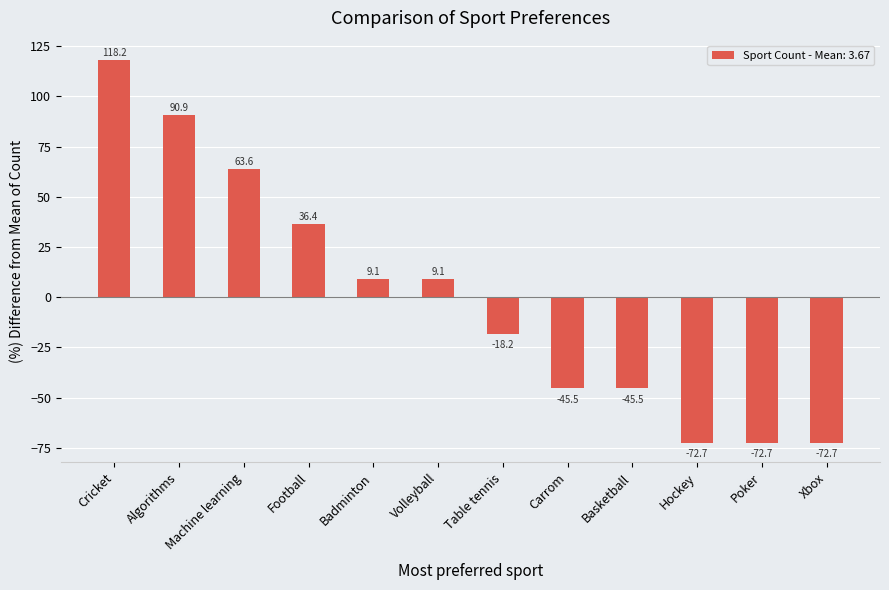

Reading left to right, list all the values displayed in this chart.

118.2	90.9	63.6	36.4	9.1	9.1	-18.2	-45.5	-45.5	-72.7	-72.7	-72.7